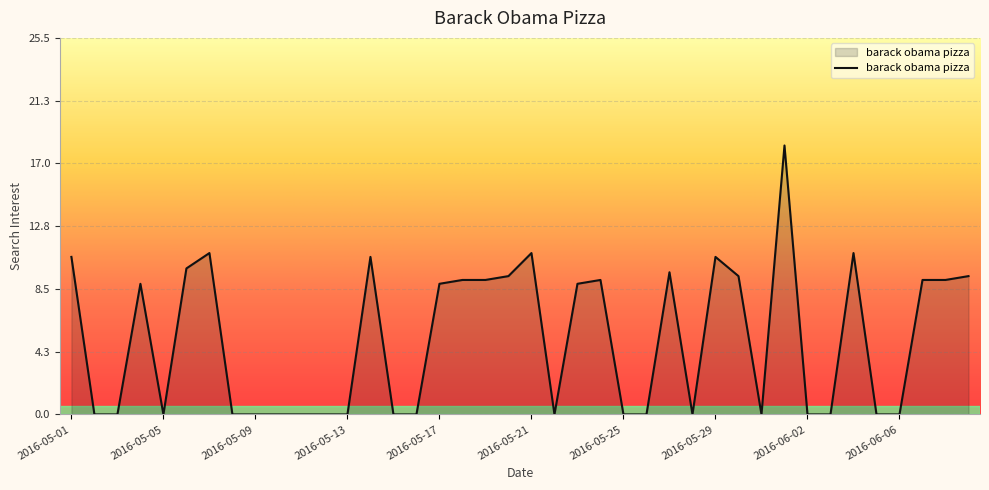

What is the greatest value displayed?

18.2